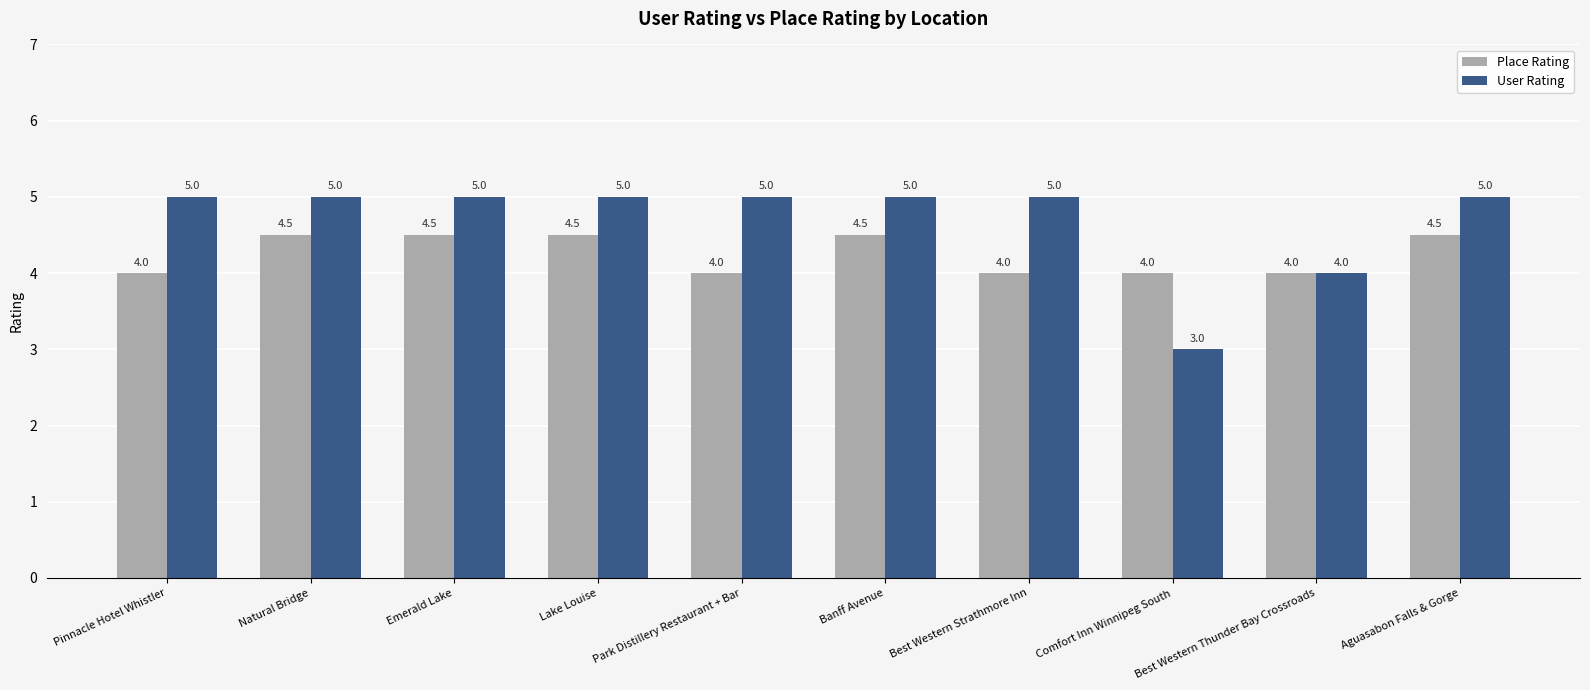

What is the smallest value displayed?

3.0